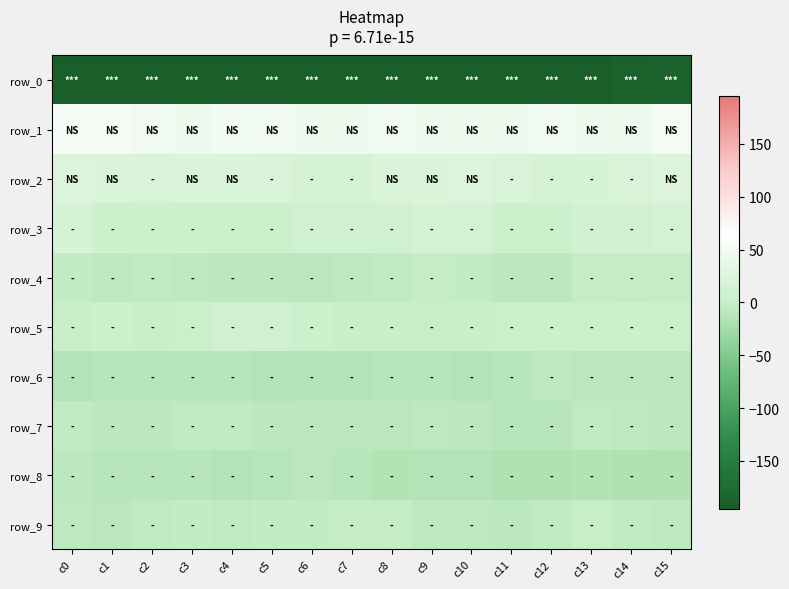

Which category has the lowest value in the row_5 series?

c9